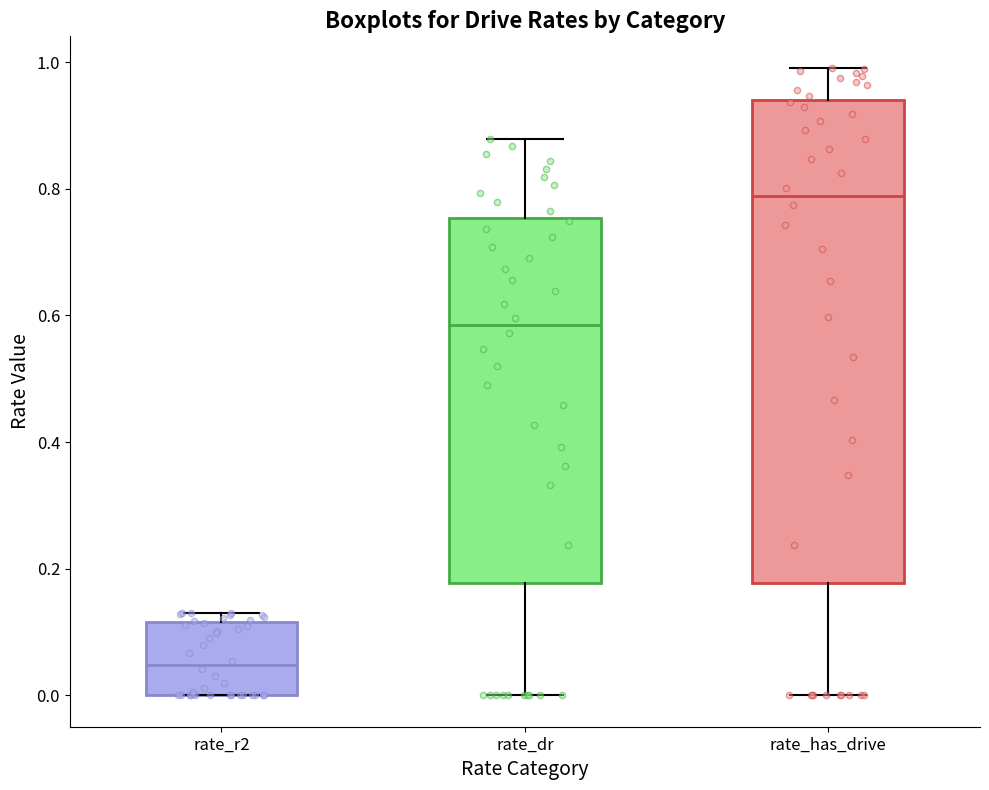

Which box's median line is the lowest?

rate_r2